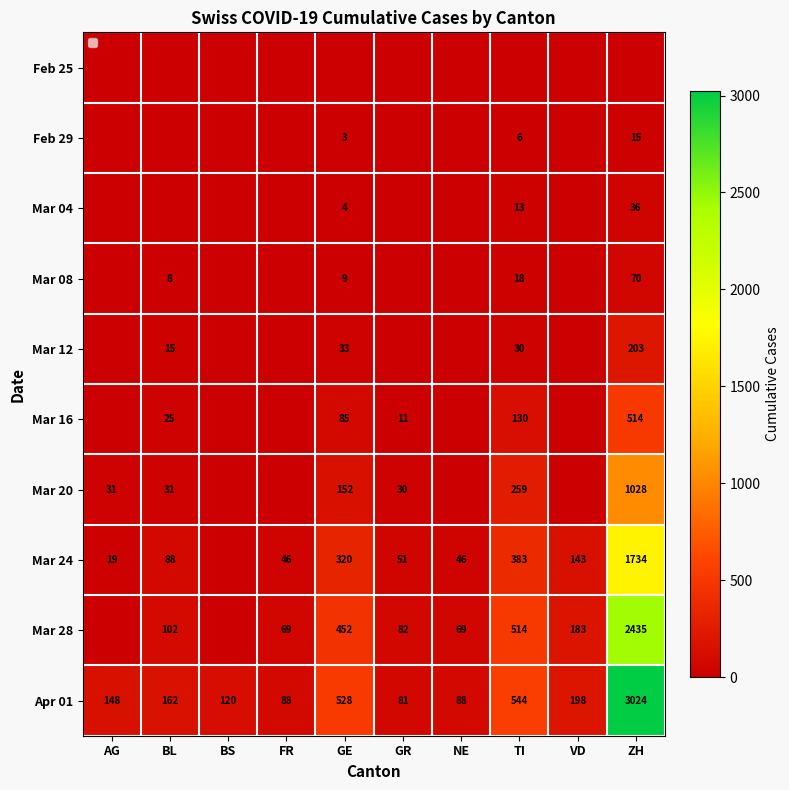

The Apr 01 series shows 206 at BS. True or false?

False